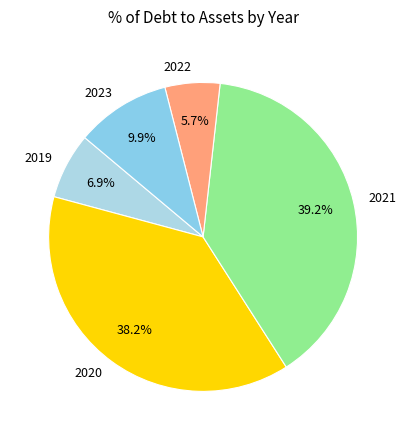

Does 2019 represent more than half of the total?

No